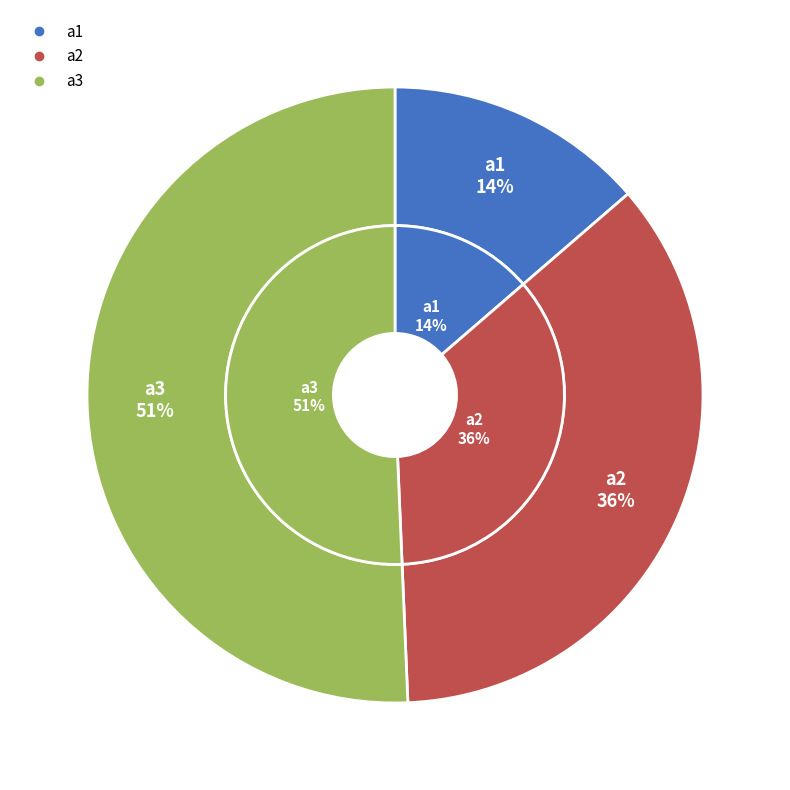

Which slice is the smallest?

a1